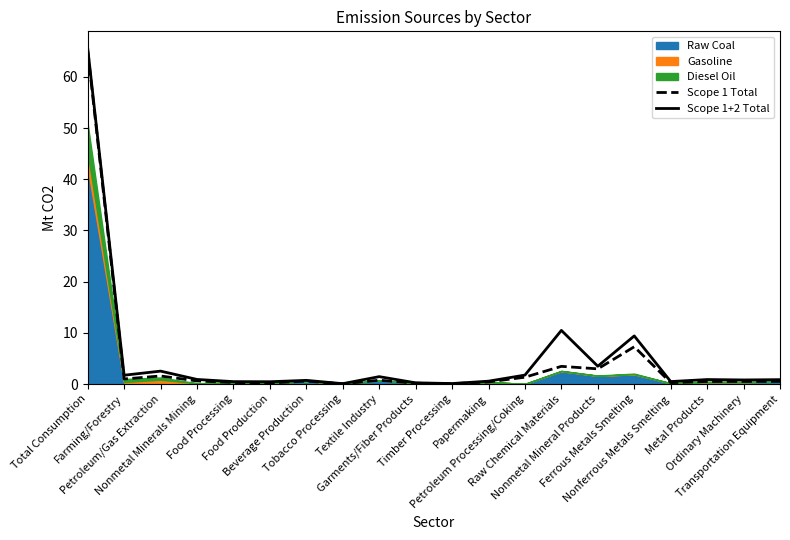

What is the sum of all Scope 1+2 Total values?

103.0